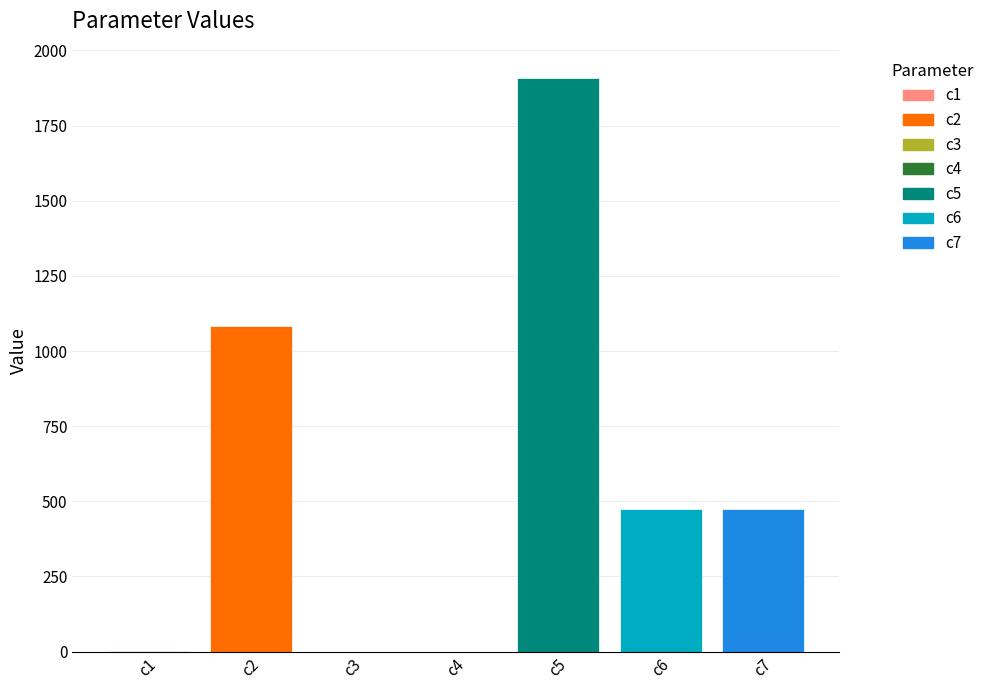

At which label is the value closest to 955?

c2